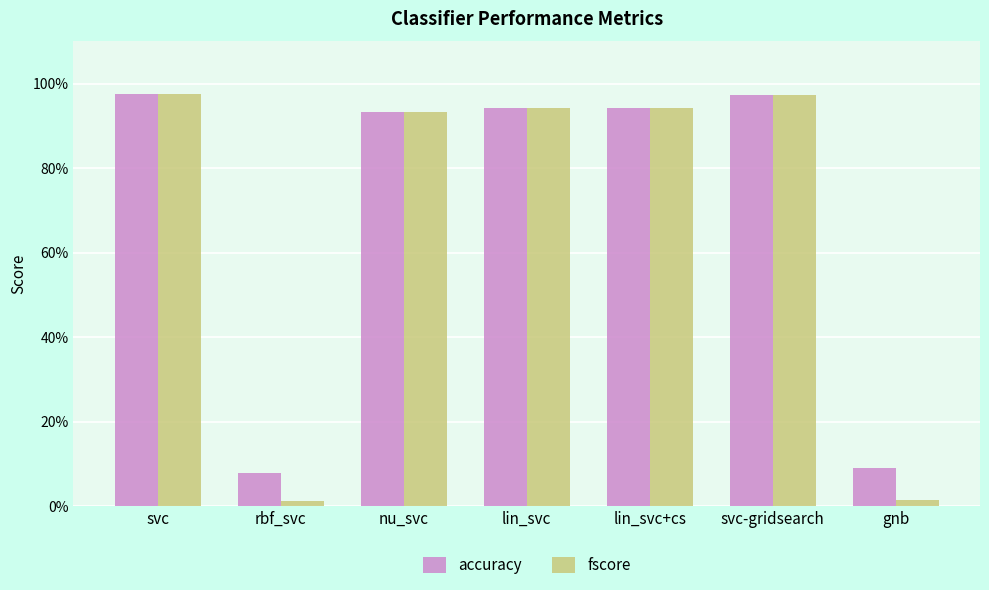

Which series has the largest range (max minus min)?

fscore